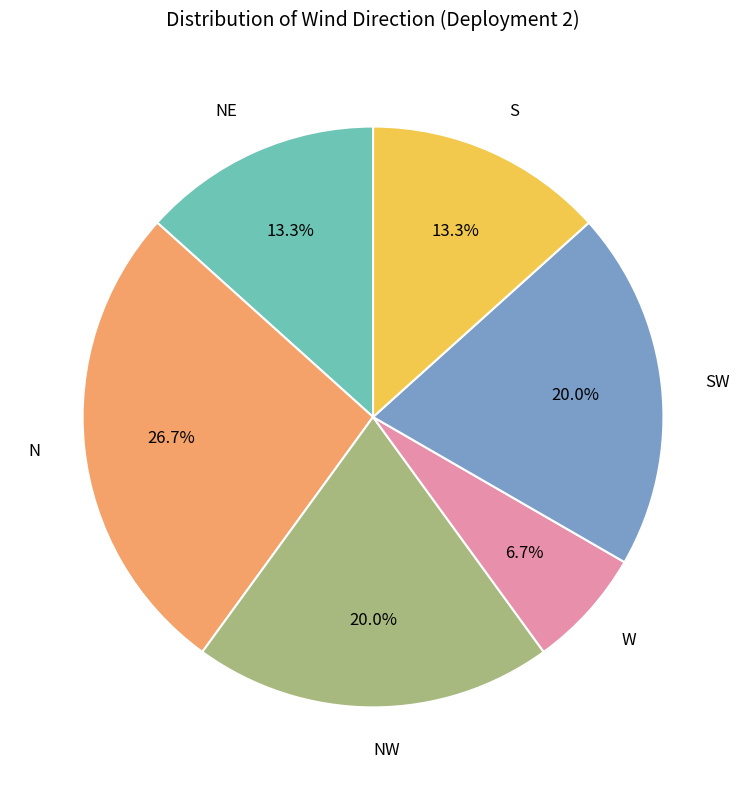

What is the ratio of the value at S to the value at W?

2.0